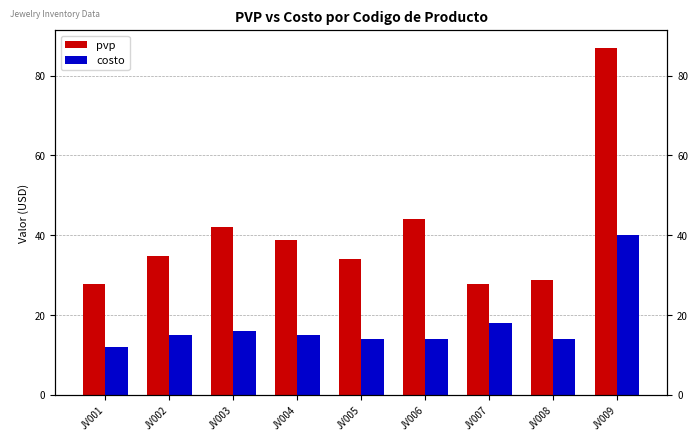

True or false: pvp has a value of 11.7 at JV004.

False